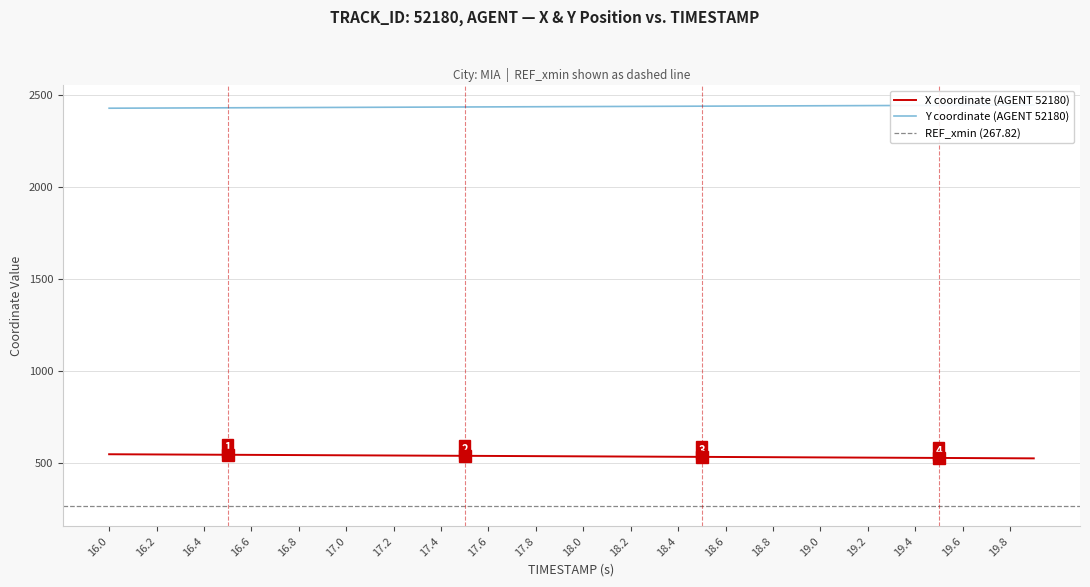

What is the minimum value for X coordinate (AGENT 52180)?

527.6